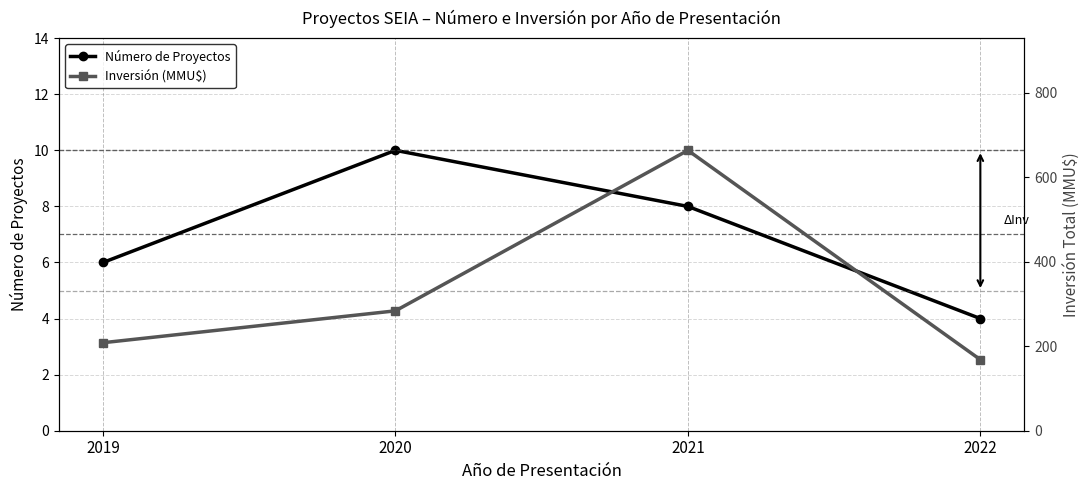

True or false: Inversión (MMU$) and Número de Proyectos intersect in this chart.

False